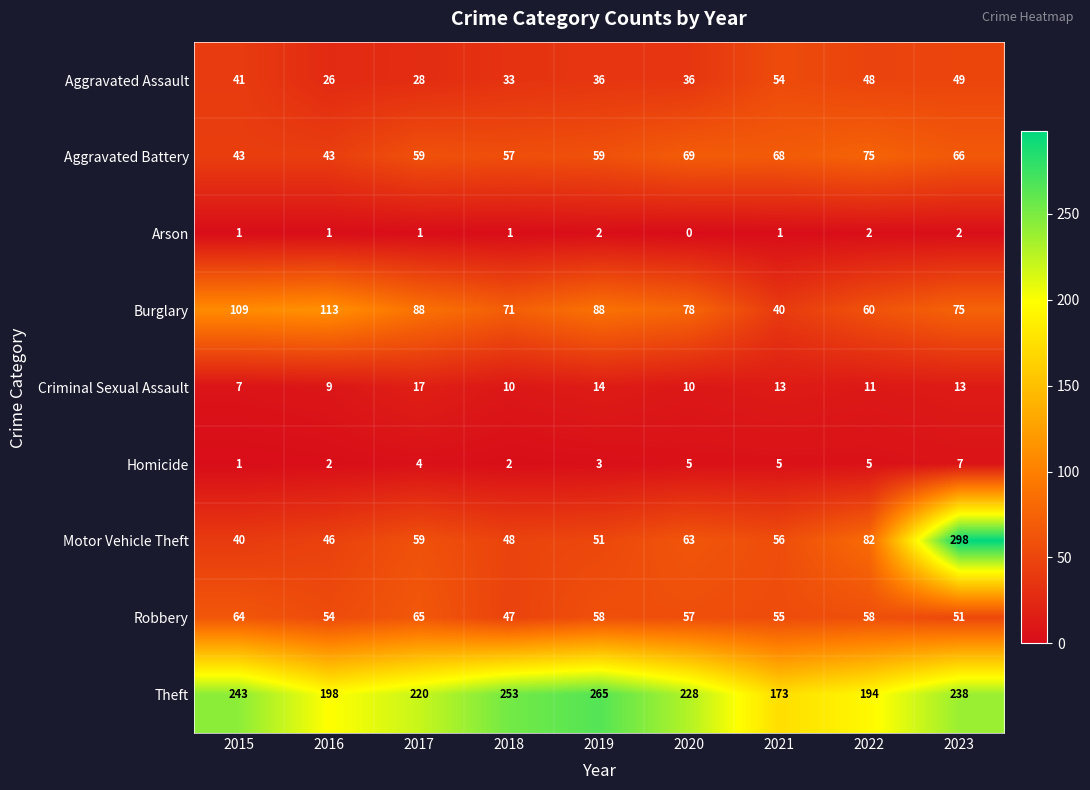

Rank the series by their maximum value, from lowest to highest.

Arson, Homicide, Criminal Sexual Assault, Aggravated Assault, Robbery, Aggravated Battery, Burglary, Theft, Motor Vehicle Theft